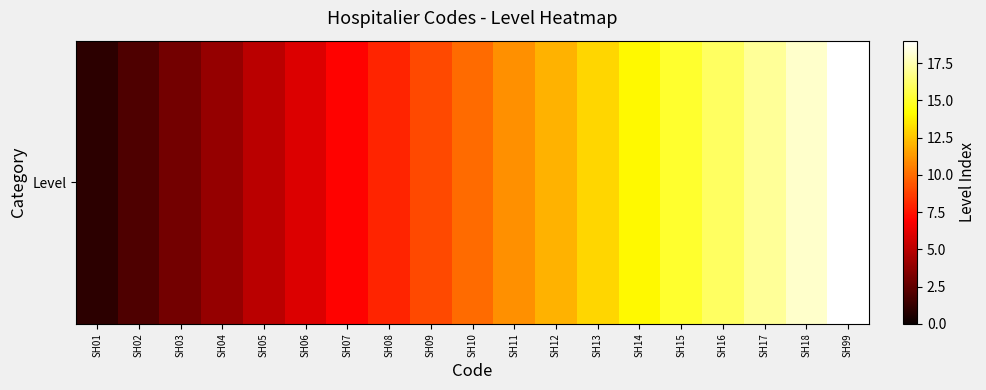

Reading right to left, what are all the values shown in this chart?

19	18	17	16	15	14	13	12	11	10	9	8	7	6	5	4	3	2	1